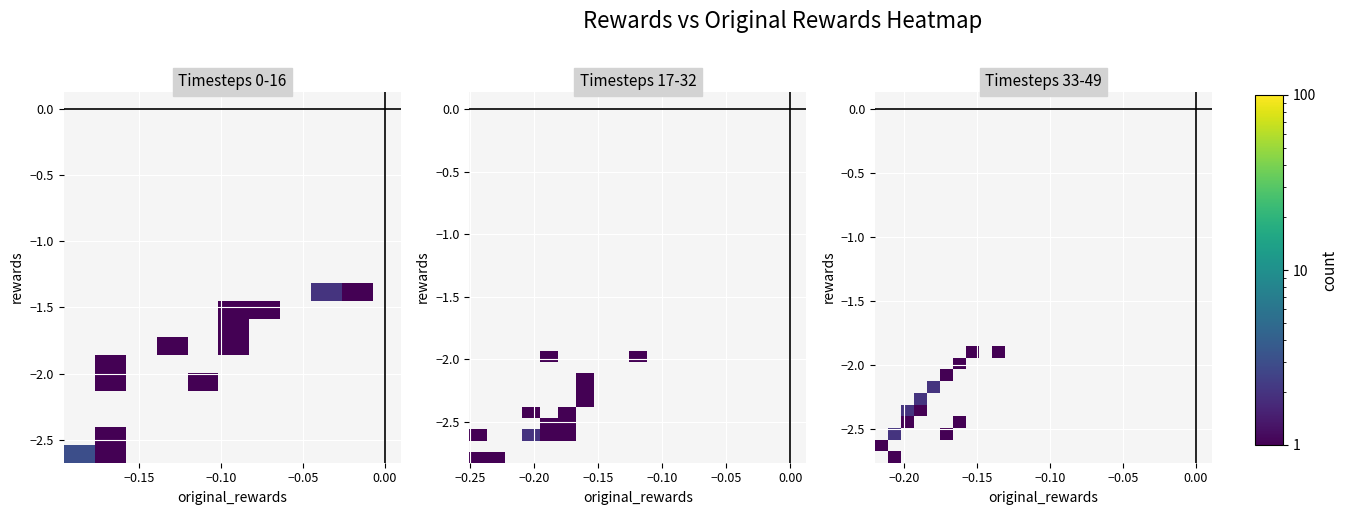

Count the number of data series in this chart.

10